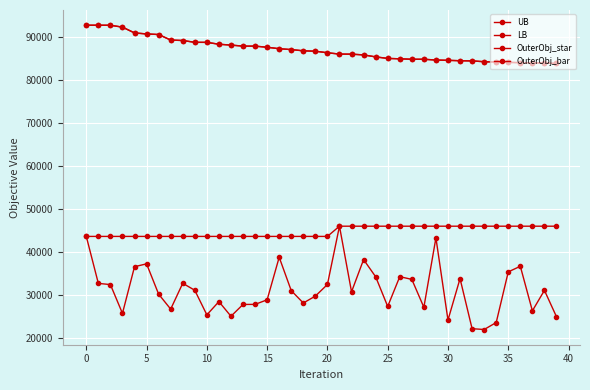

How many lines are shown in the chart?

4